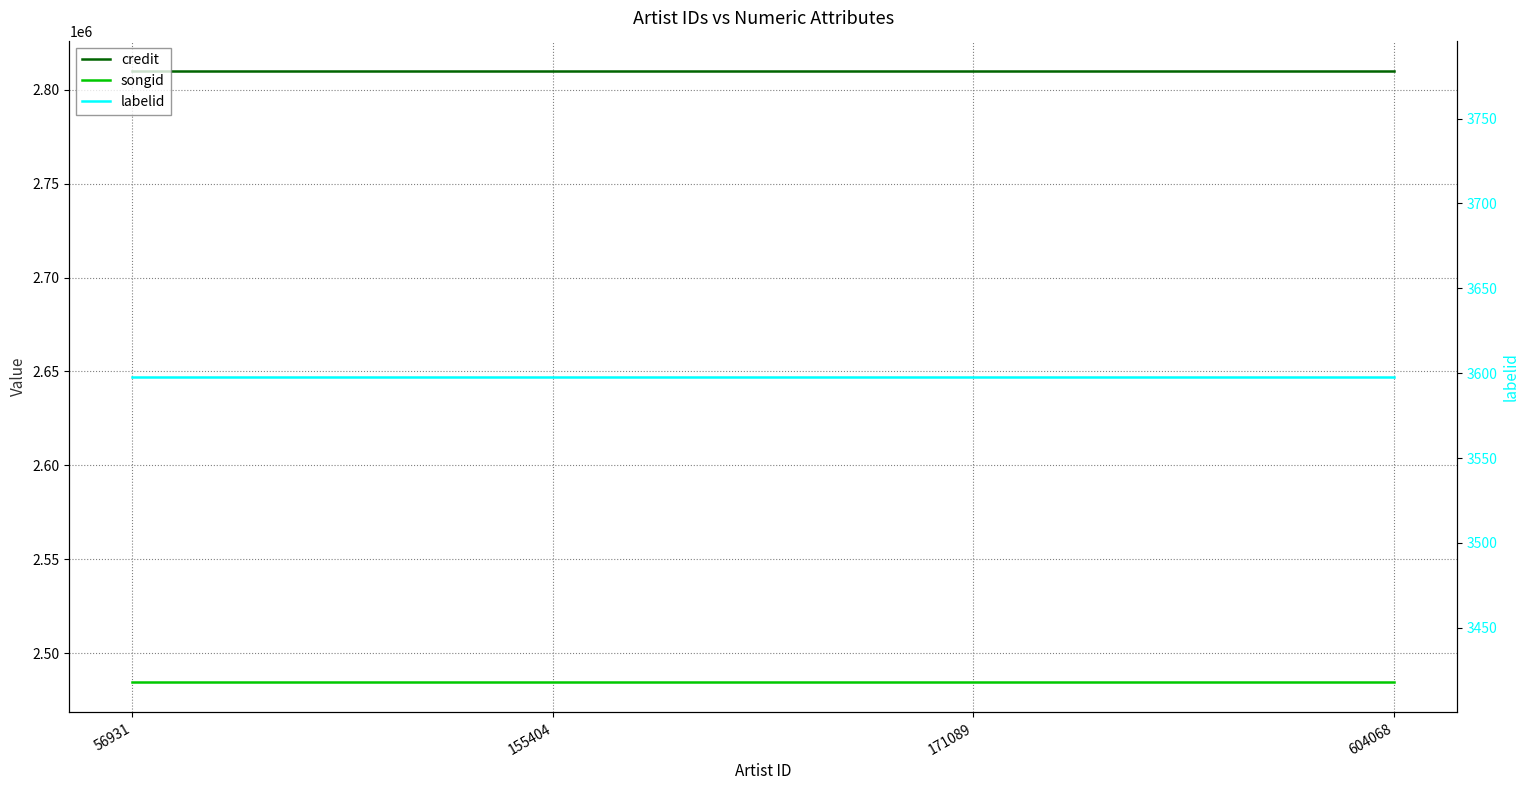

Which series has the largest total across all categories?

credit